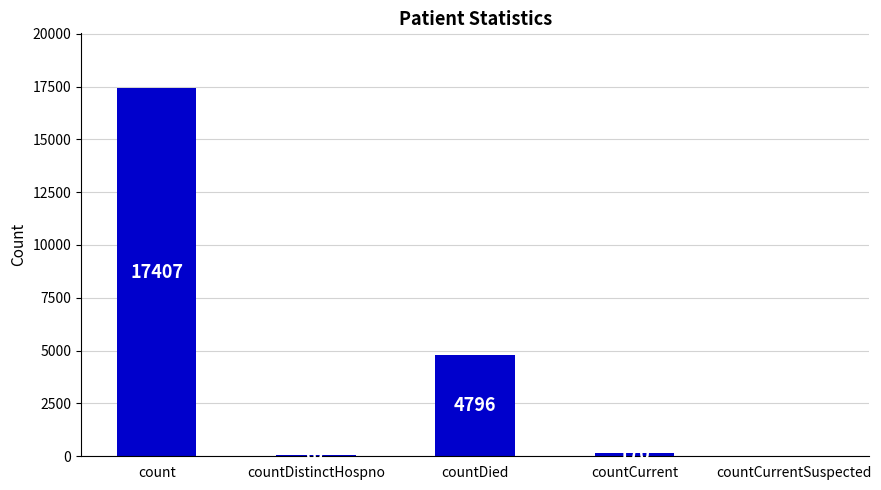

The value at countDied is 1274. True or false?

False